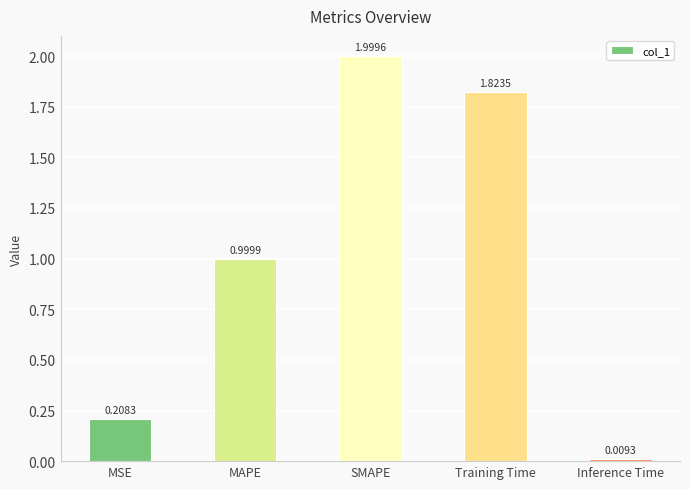

How many distinct data groups are displayed?

1